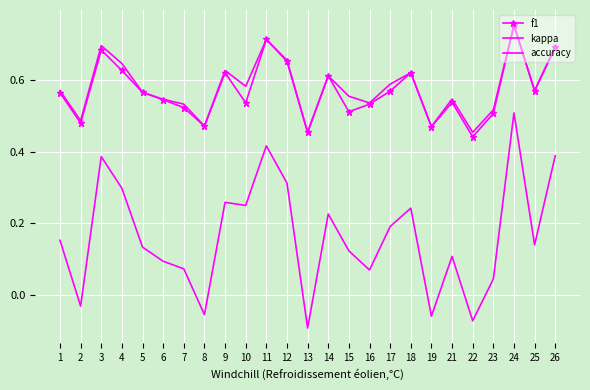

How many interior local peaks does the kappa series have?

7